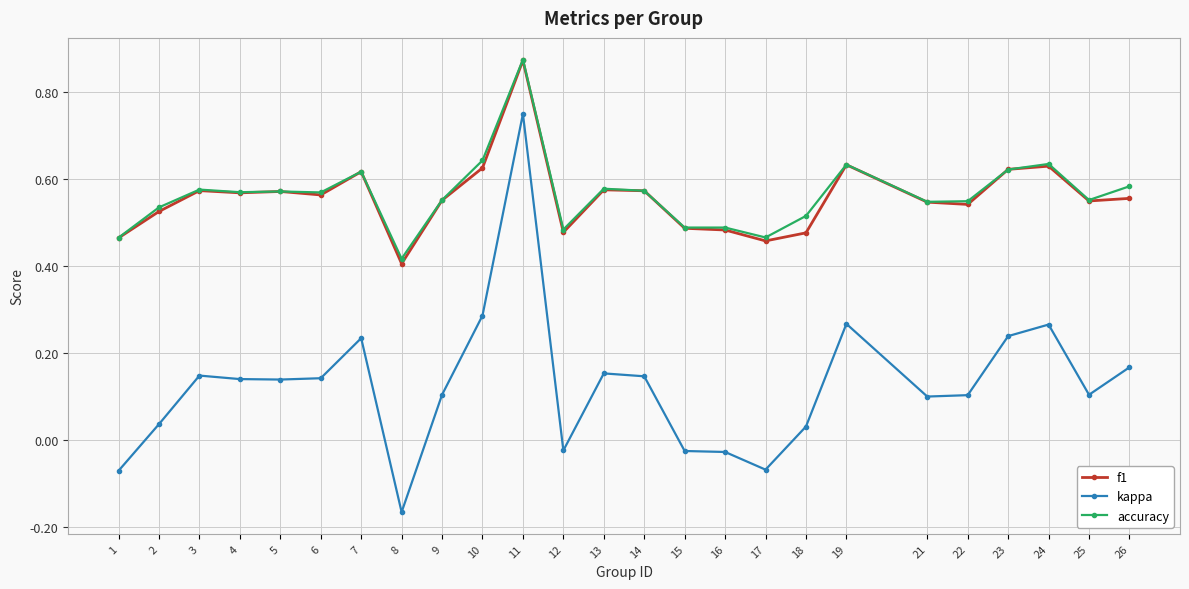

What are all the series names shown in the legend?

f1, kappa, accuracy